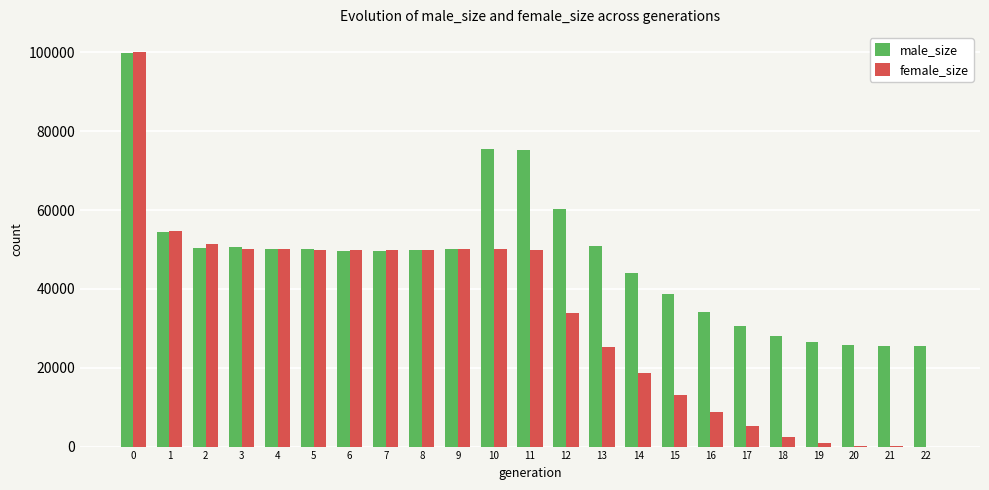

Is it true that female_size equals 49917 at 8?

True